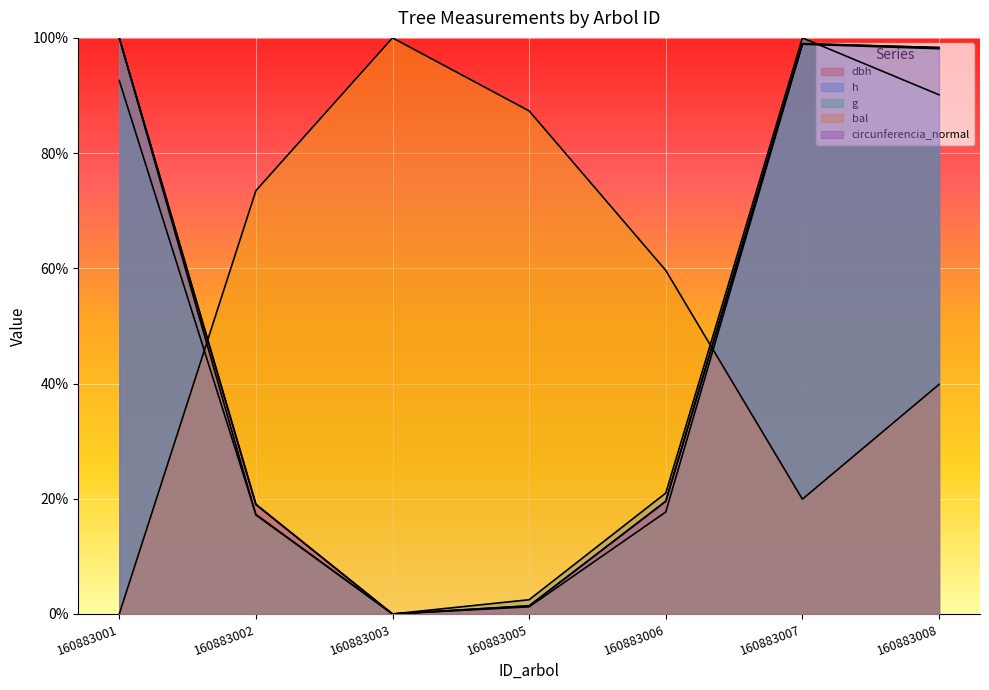

How many data points in dbh are less than 19?

2